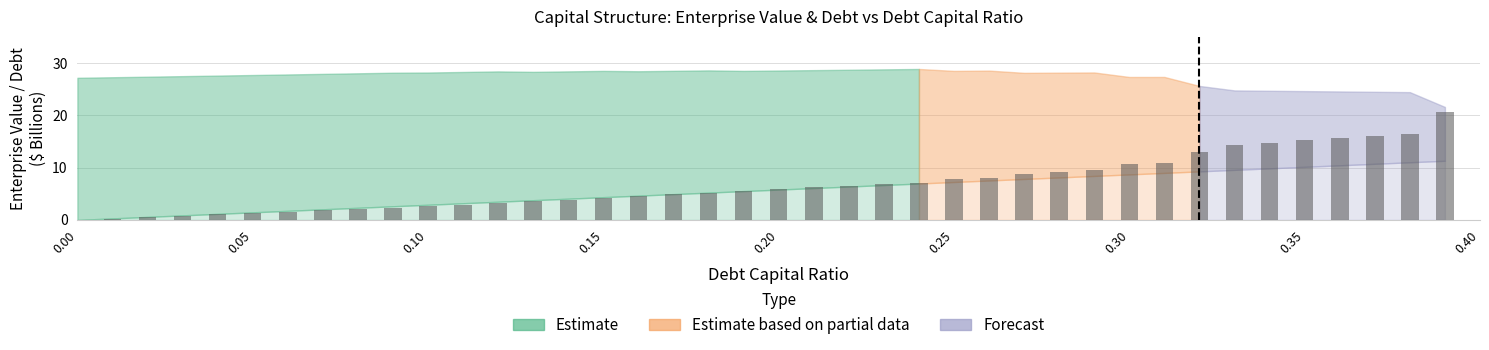

What is the sum of all values?

275.9